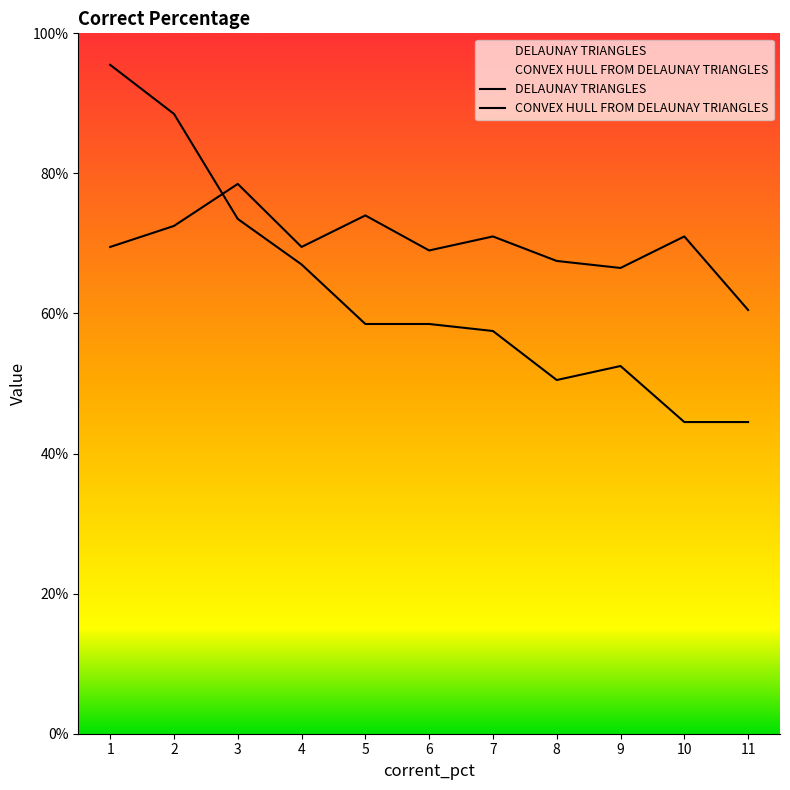

Where is the first local minimum for DELAUNAY TRIANGLES?

8